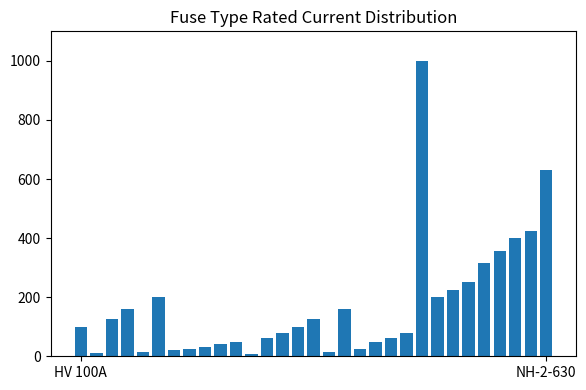

What is the maximum value shown in the chart?

1000.0